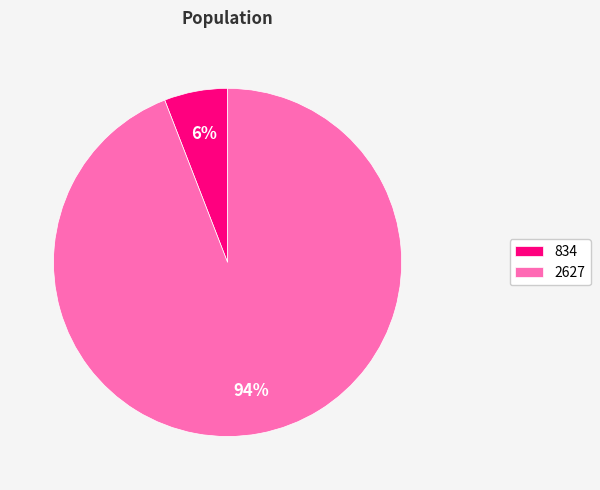

What is the smallest slice in the pie chart?

834